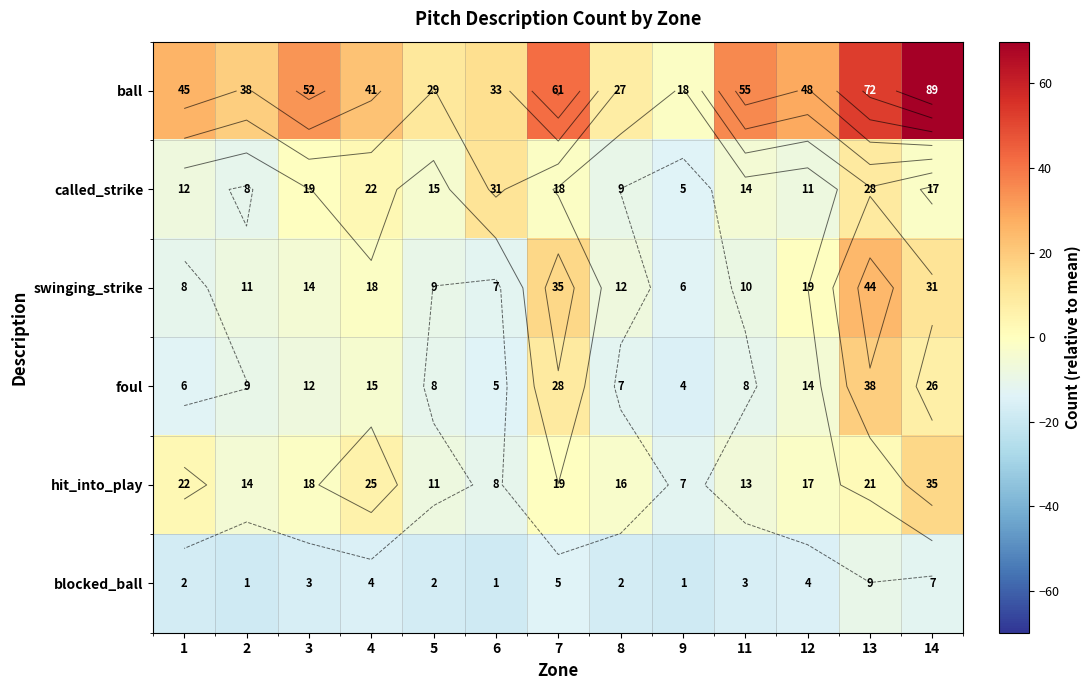

Is it true that swinging_strike equals -10.1 at 5?

True